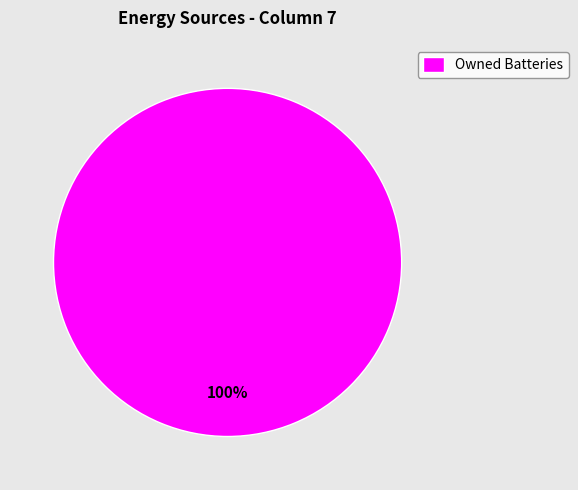

True or false: Owned Batteries accounts for 100% of the total.

True